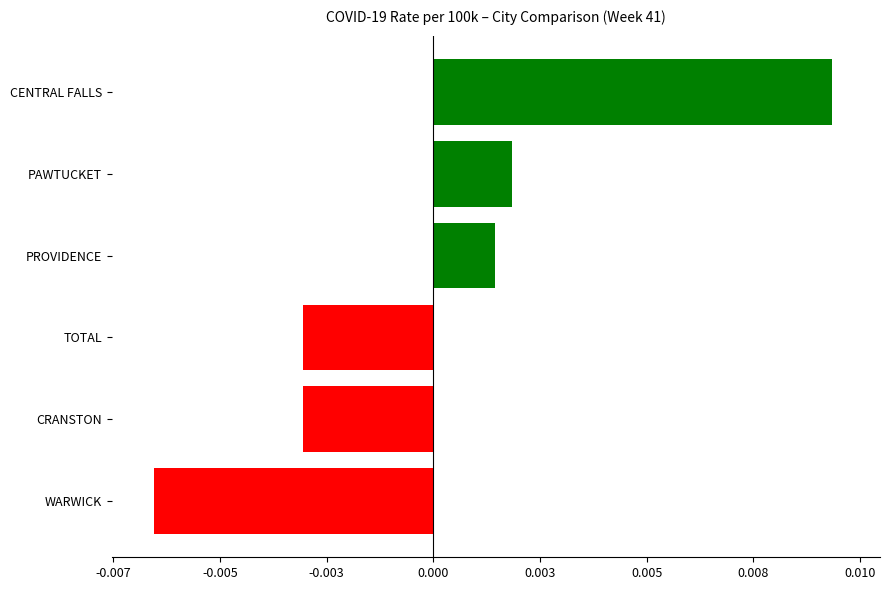

Are the bars horizontal?

Yes